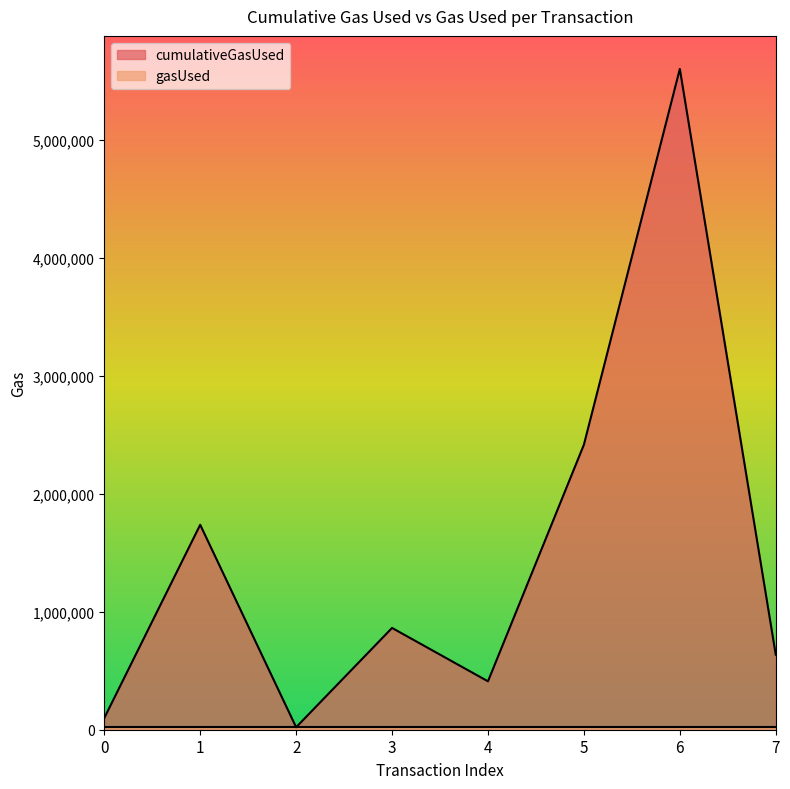

The chart shows a value of 6209 at 2. True or false?

False